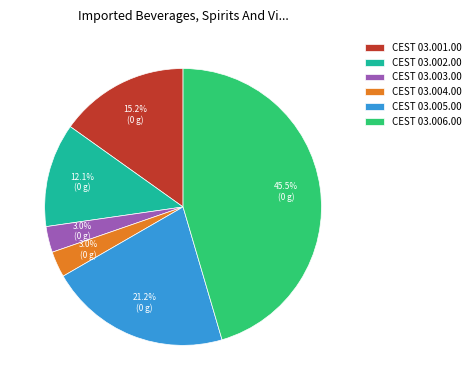

Between CEST 03.004.00 and CEST 03.002.00, which is larger?

CEST 03.002.00